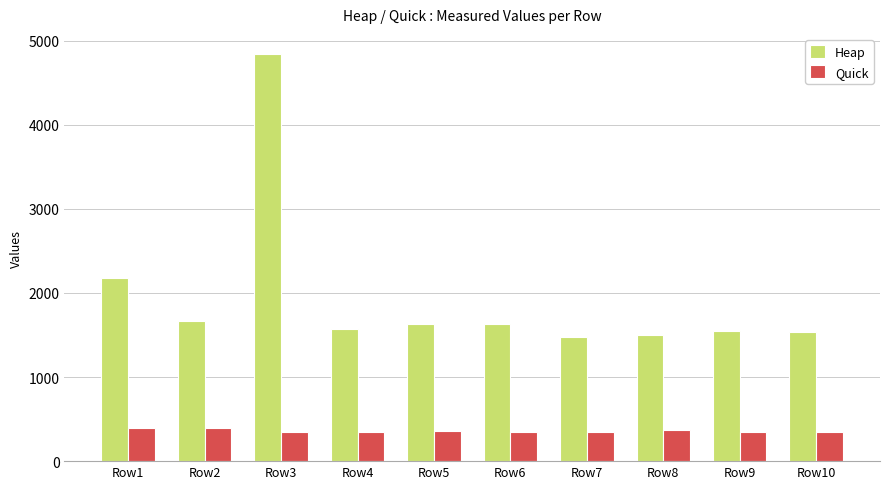

List the series in order of their peak value, lowest first.

Quick, Heap